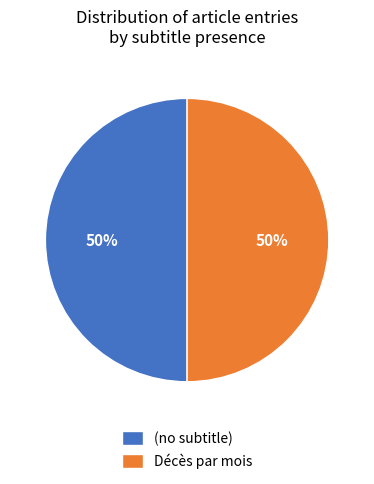

Count the number of slices in the pie.

2